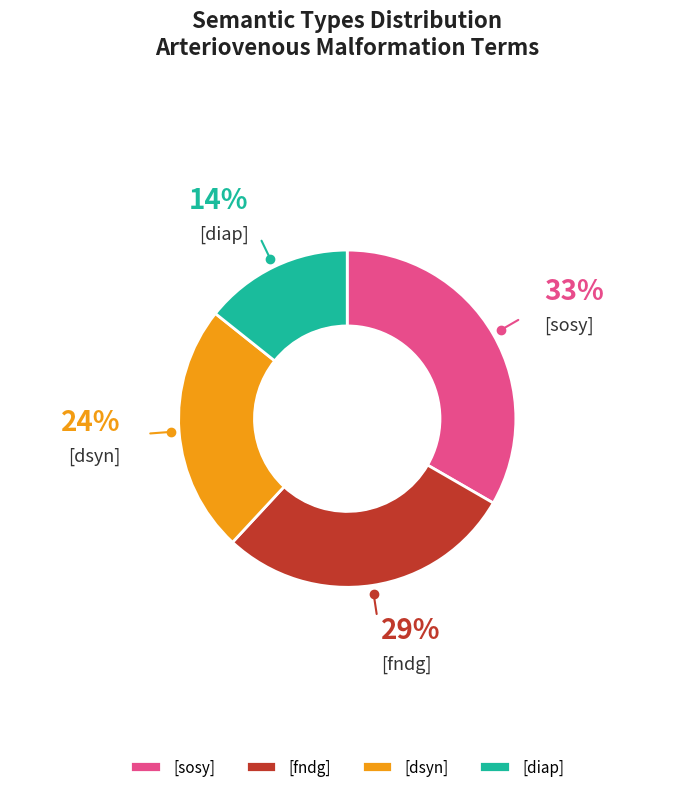

True or false: [diap] accounts for 14% of the total.

True